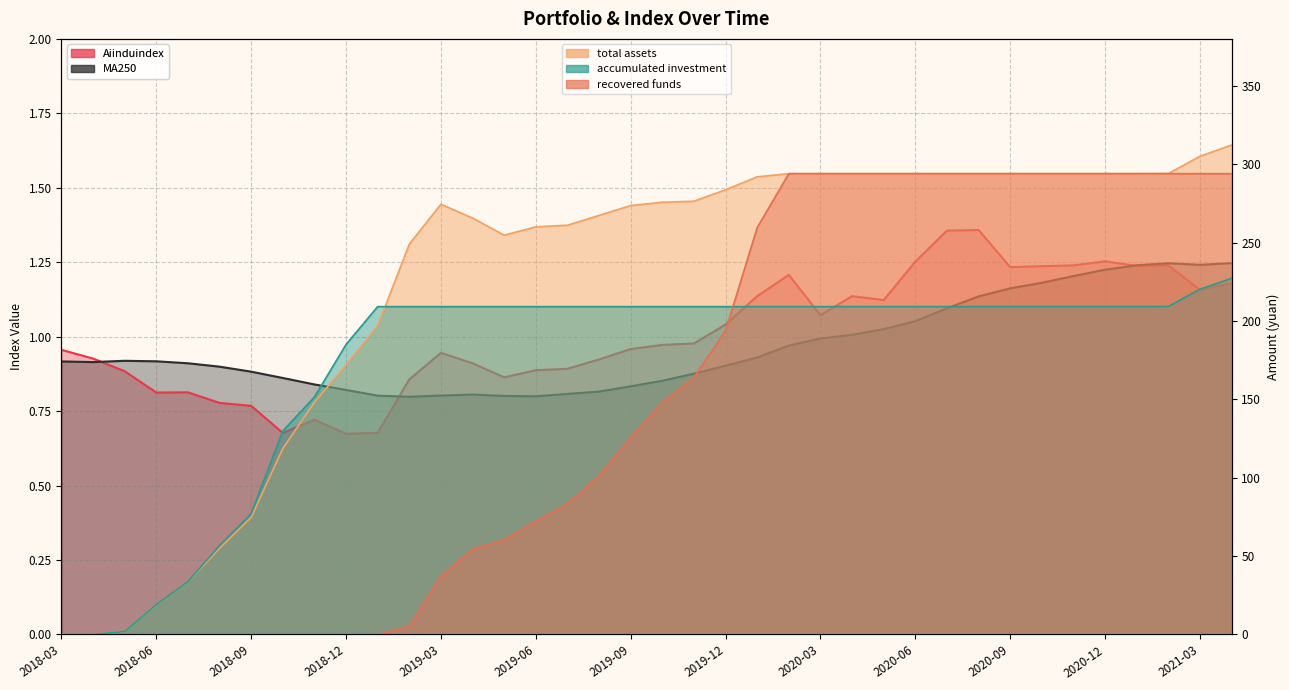

At how many categories does at least one series exceed 160?

29